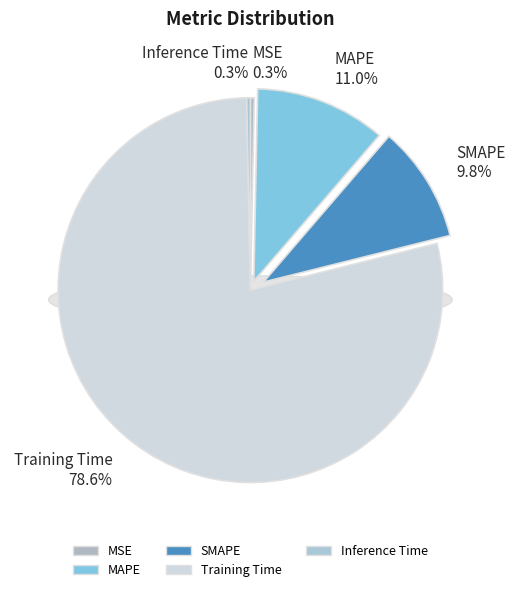

Which has a higher value, SMAPE or MAPE?

MAPE